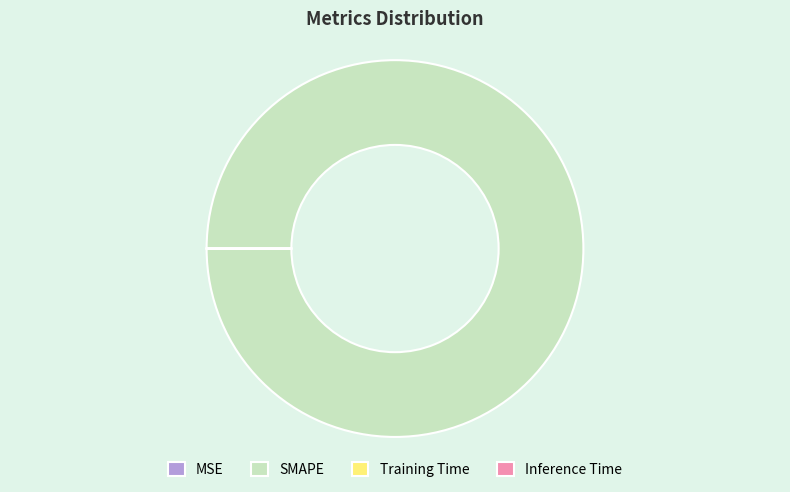

What is the majority slice?

SMAPE